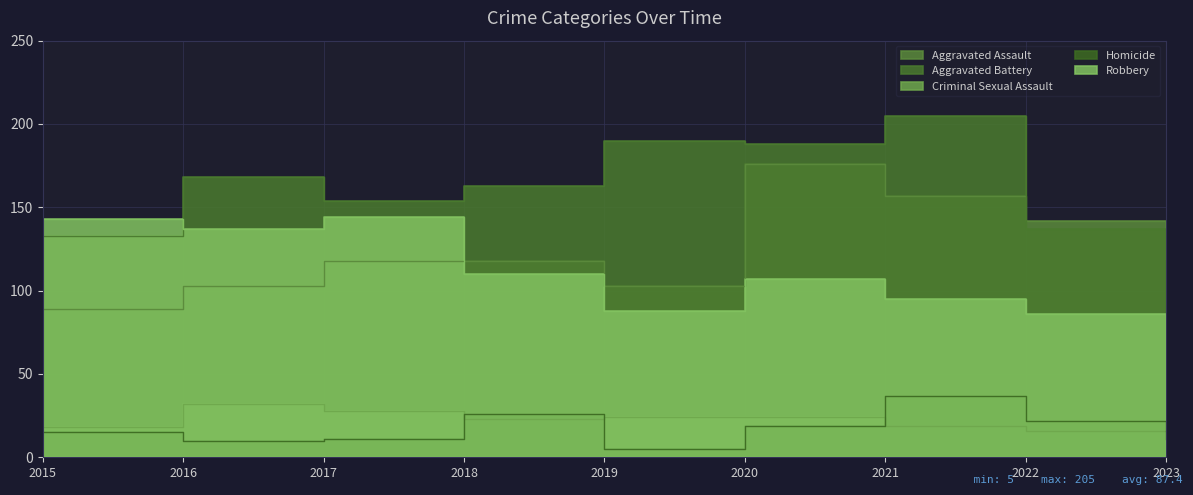

Which series has the largest total across all categories?

Aggravated Battery